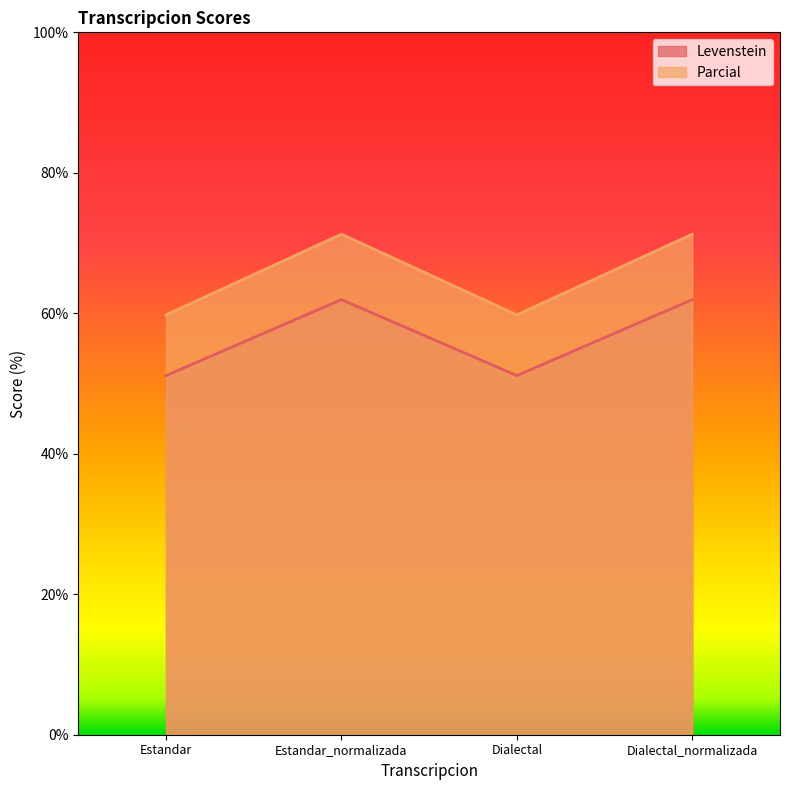

True or false: Levenstein has a value of 51.1 at Dialectal.

True